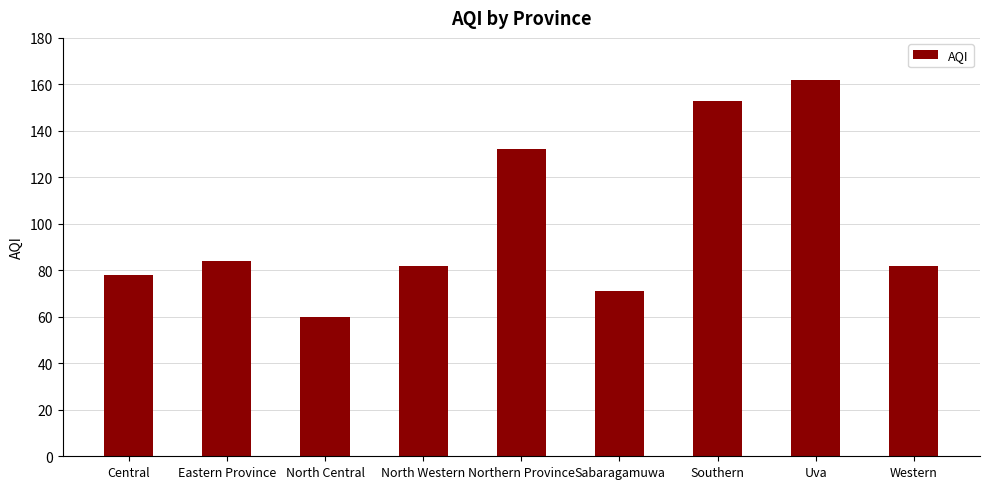

Which category has the highest value across all series?

Uva